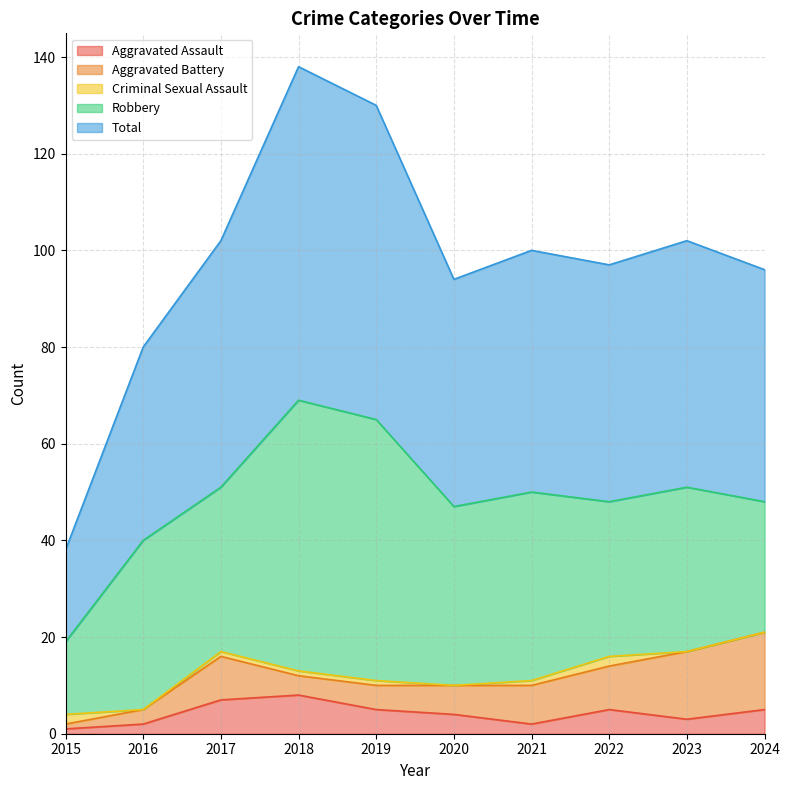

What are all the series names shown in the legend?

Aggravated Assault, Aggravated Battery, Criminal Sexual Assault, Robbery, Total